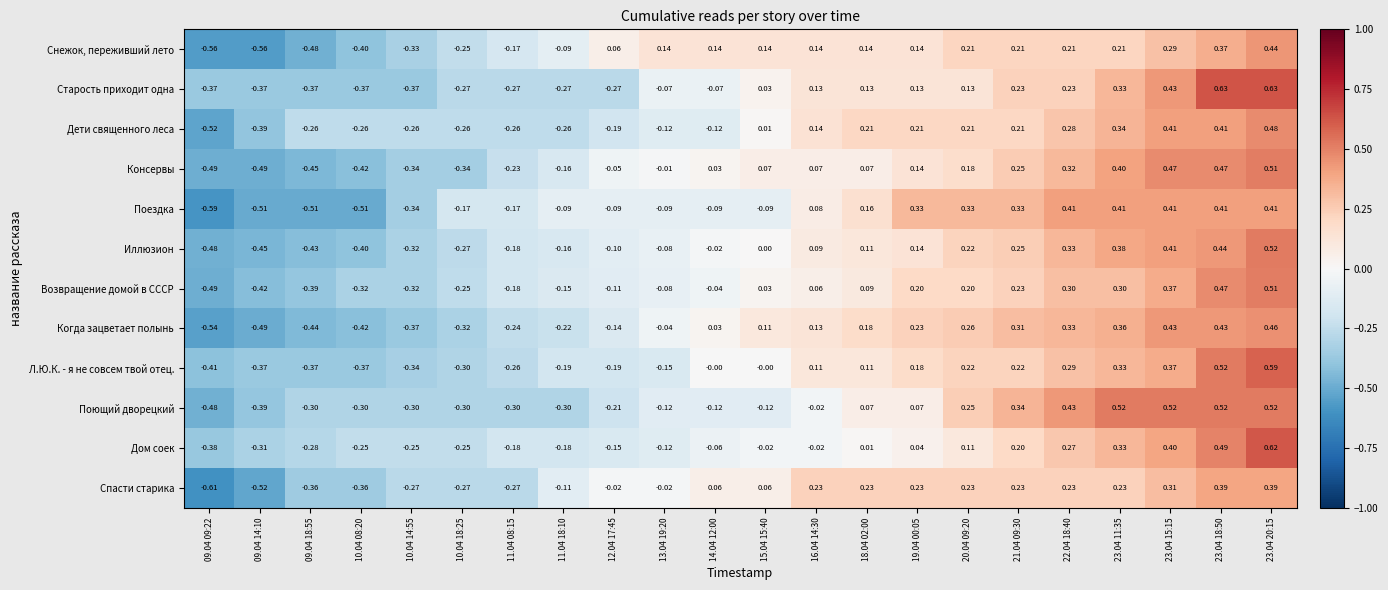

Between 10.04 08:20 and 10.04 18:25, which series saw the biggest shift?

Поездка